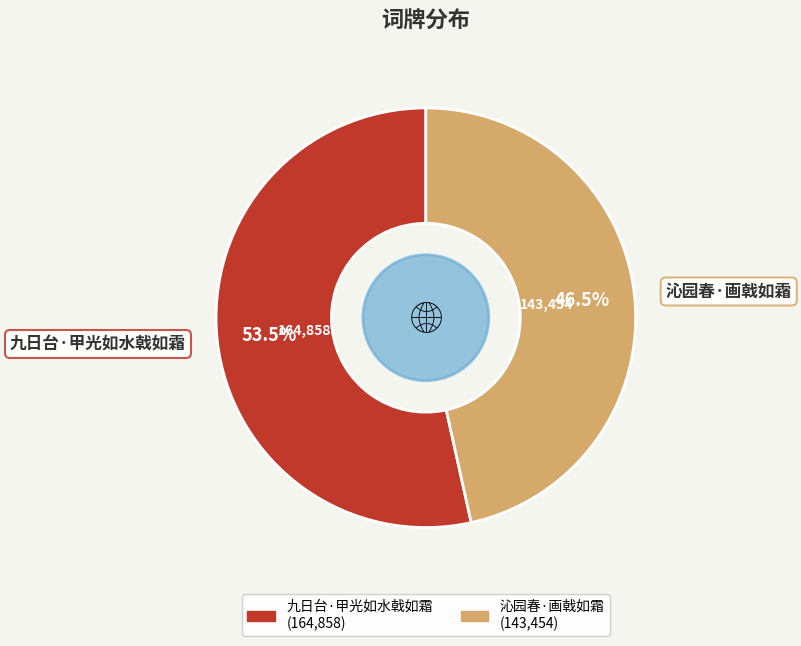

Between 沁园春·画戟如霜 and 九日台·甲光如水戟如霜, which is larger?

九日台·甲光如水戟如霜